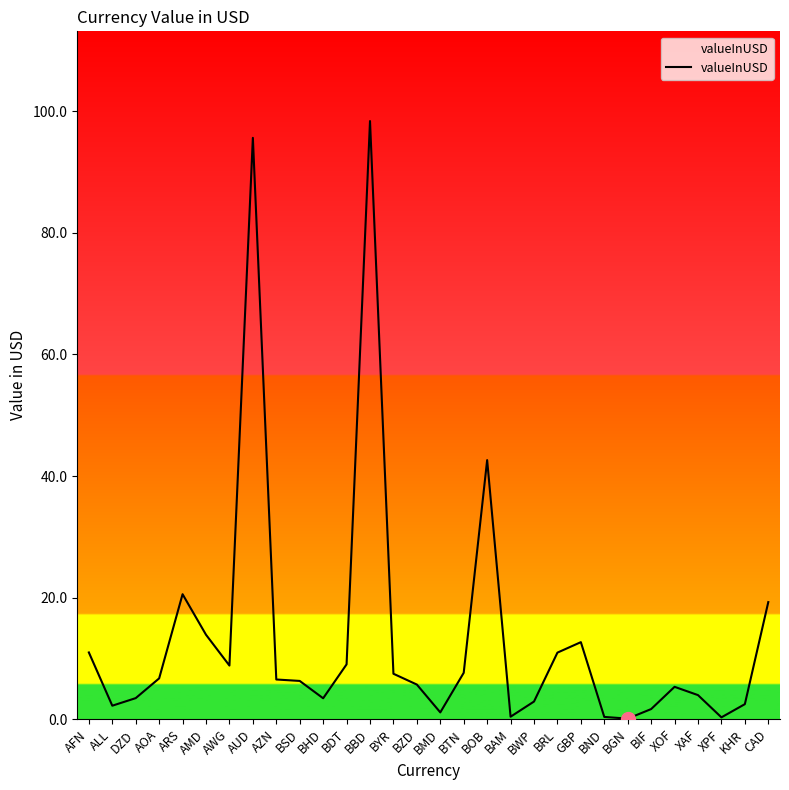

At which label is the value closest to 49?

BOB